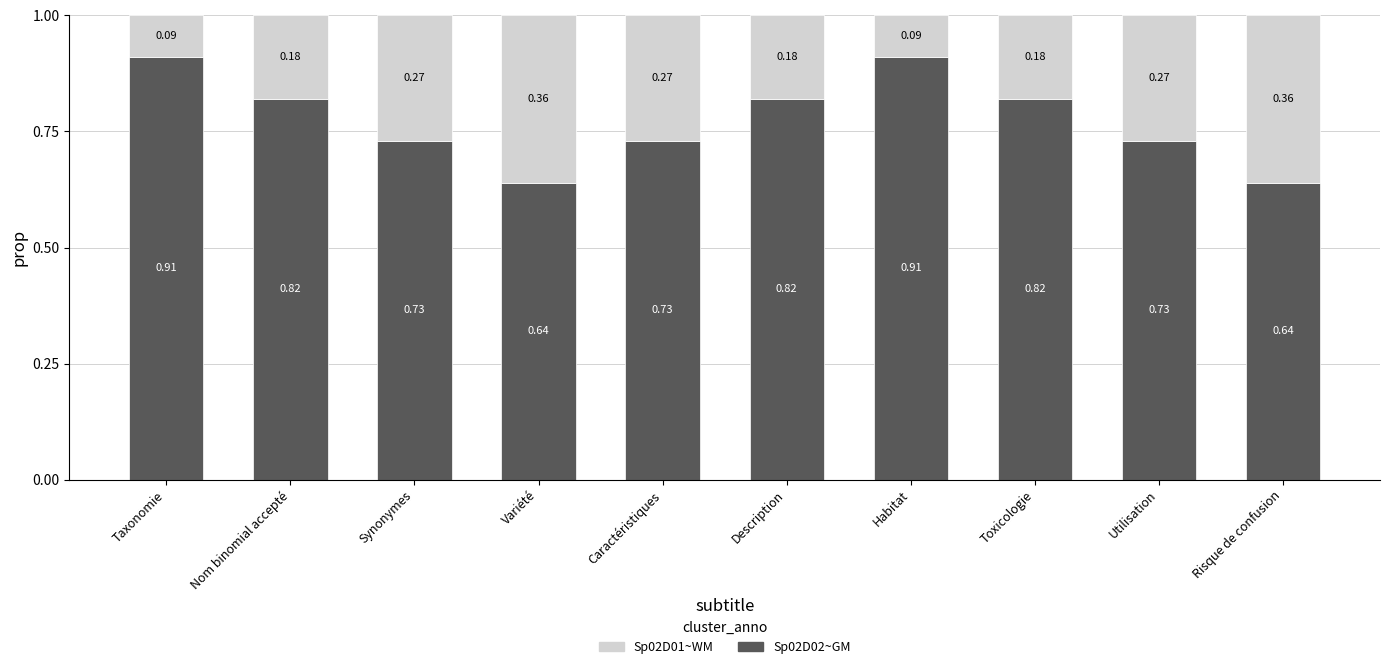

What is the total value across all series at Habitat?

1.0